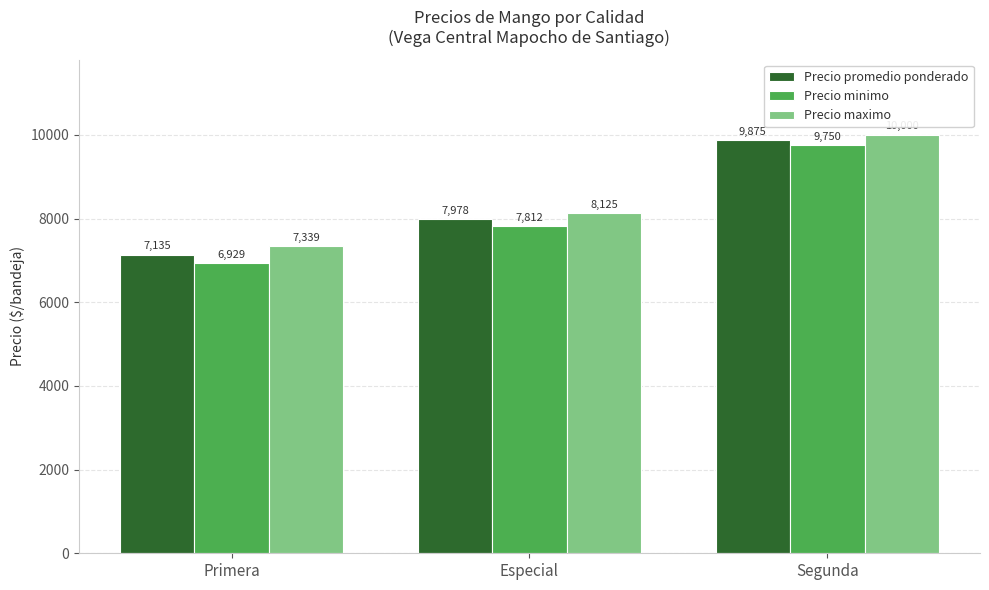

What is the maximum value shown in the chart?

10000